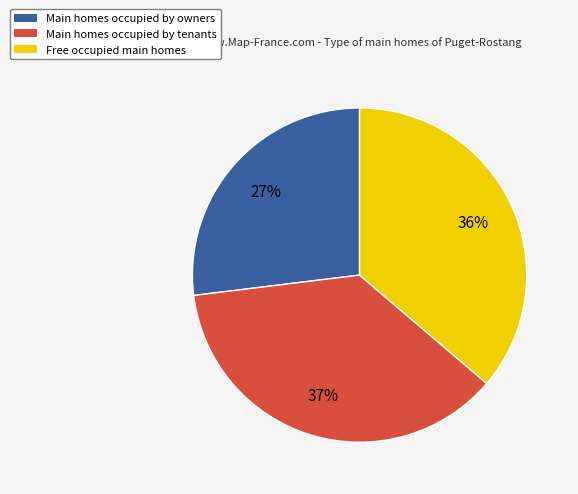

What percentage is the Free occupied main homes slice, to the nearest percent?

36%